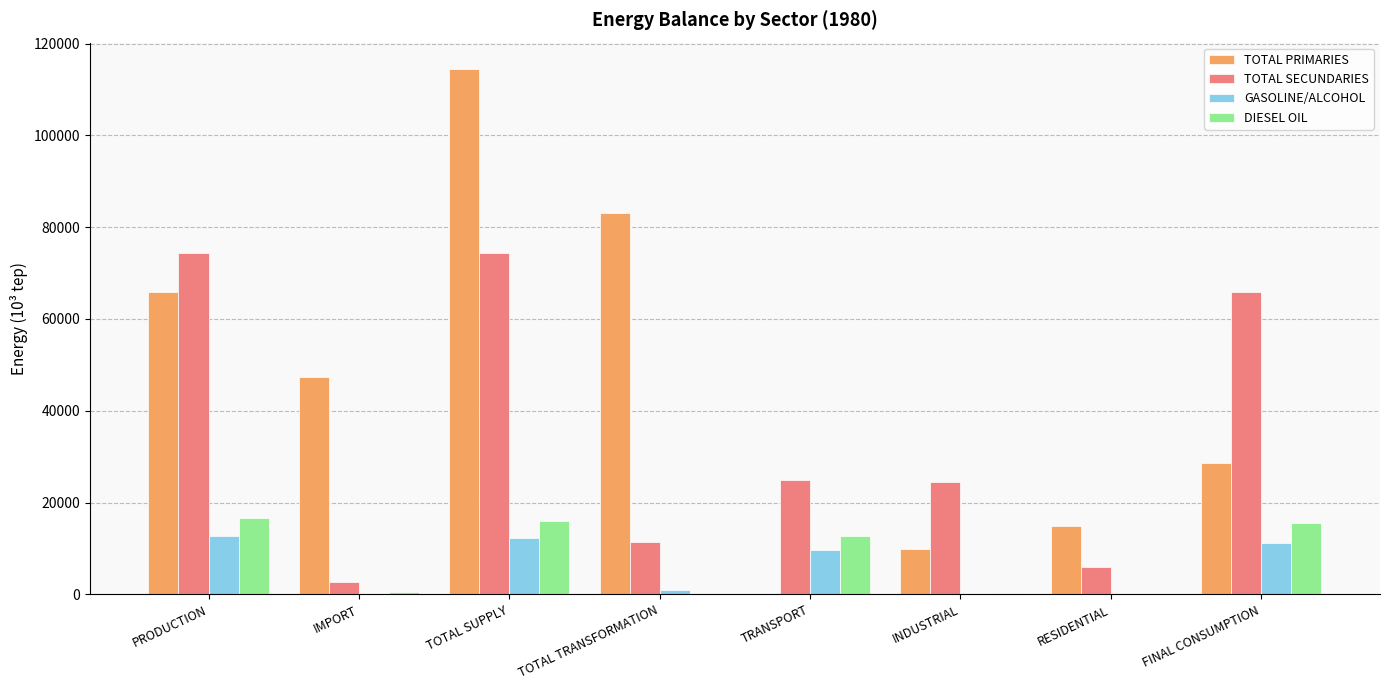

At which label does TOTAL PRIMARIES reach its peak?

TOTAL SUPPLY